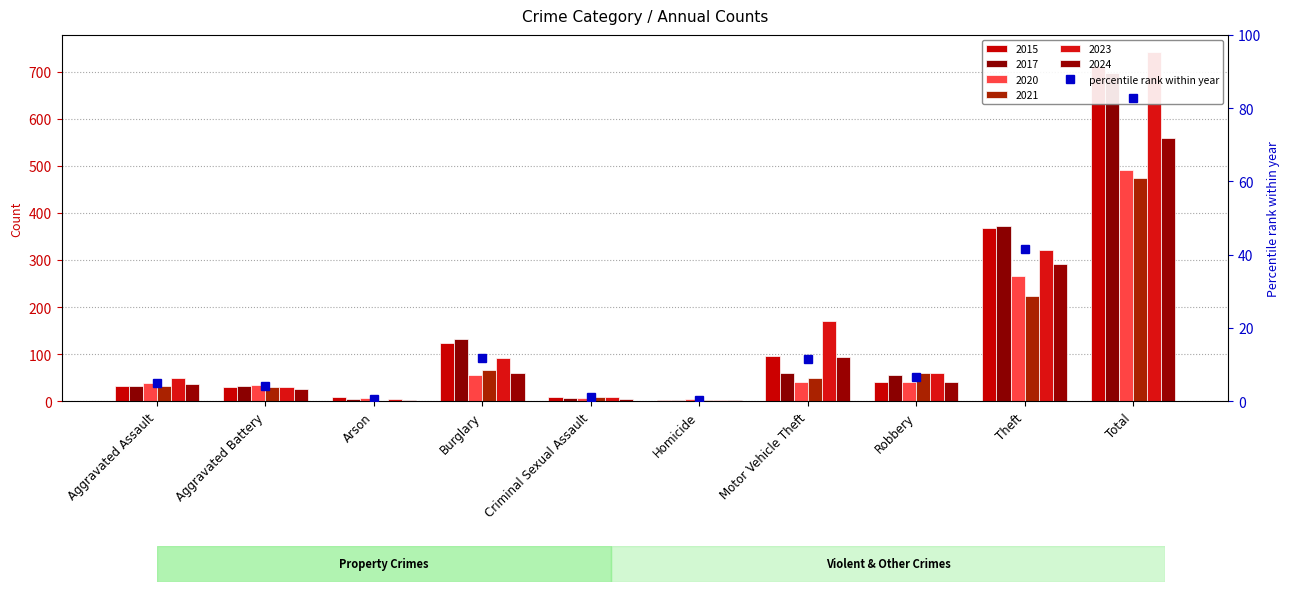

Reading left to right, what are all the values shown in this chart?

2015: Aggravated Assault=32	Aggravated Battery=31	Arson=9	Burglary=123	Criminal Sexual Assault=9	Homicide=3	Motor Vehicle Theft=96	Robbery=41	Theft=369	Total=713
2017: Aggravated Assault=32	Aggravated Battery=32	Arson=5	Burglary=133	Criminal Sexual Assault=7	Homicide=2	Motor Vehicle Theft=59	Robbery=55	Theft=372	Total=697
2020: Aggravated Assault=39	Aggravated Battery=35	Arson=6	Burglary=55	Criminal Sexual Assault=6	Homicide=4	Motor Vehicle Theft=40	Robbery=40	Theft=266	Total=491
2021: Aggravated Assault=32	Aggravated Battery=31	Arson=0	Burglary=67	Criminal Sexual Assault=10	Homicide=2	Motor Vehicle Theft=49	Robbery=59	Theft=224	Total=474
2023: Aggravated Assault=50	Aggravated Battery=30	Arson=5	Burglary=91	Criminal Sexual Assault=9	Homicide=3	Motor Vehicle Theft=171	Robbery=61	Theft=321	Total=741
2024: Aggravated Assault=37	Aggravated Battery=25	Arson=3	Burglary=61	Criminal Sexual Assault=5	Homicide=3	Motor Vehicle Theft=94	Robbery=40	Theft=292	Total=560